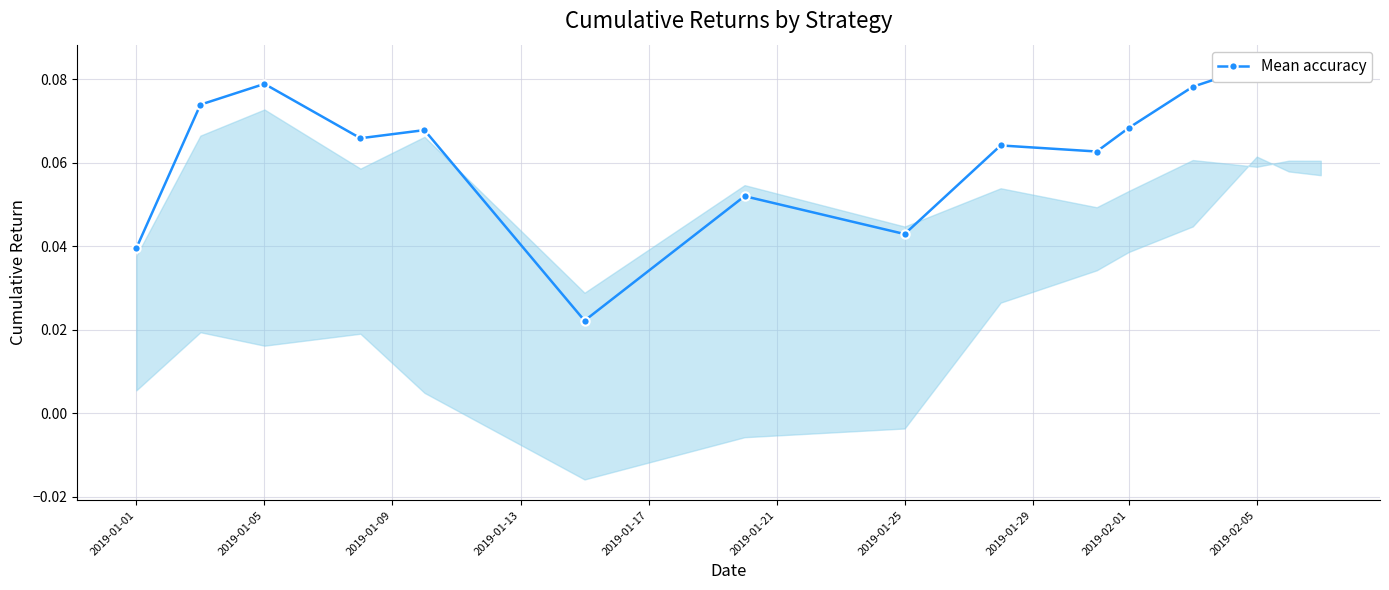

Is it true that the value at 2019-01-17 is 0.1?

False